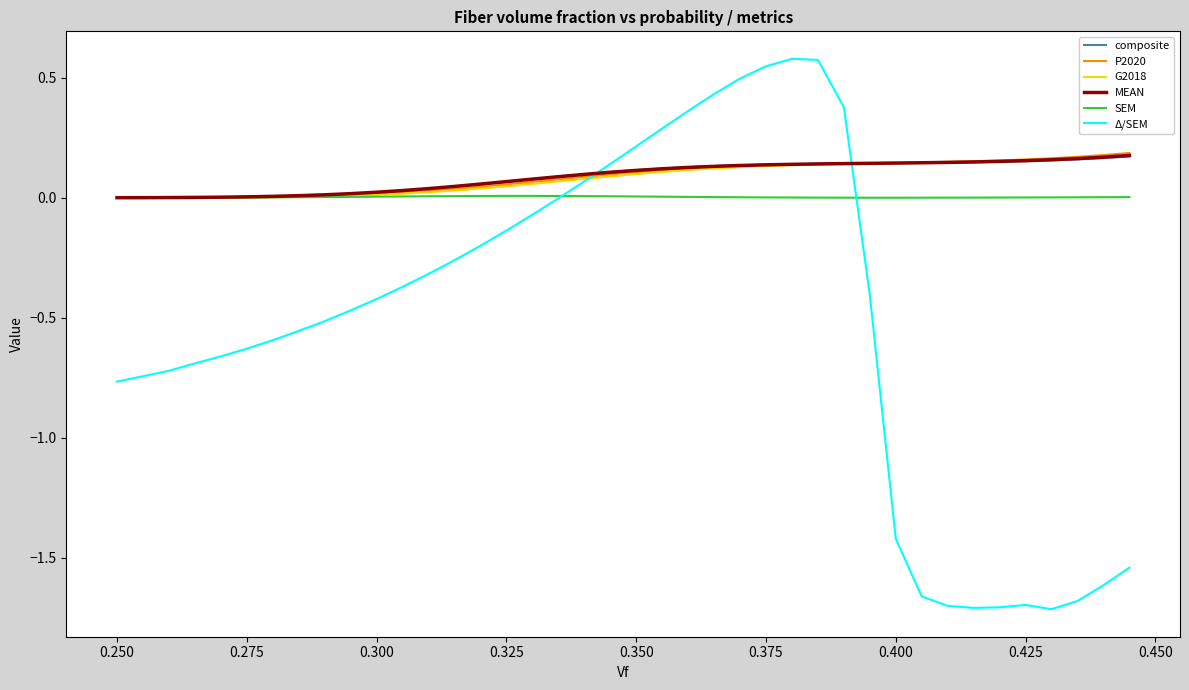

Which series has the widest spread of values?

Δ/SEM